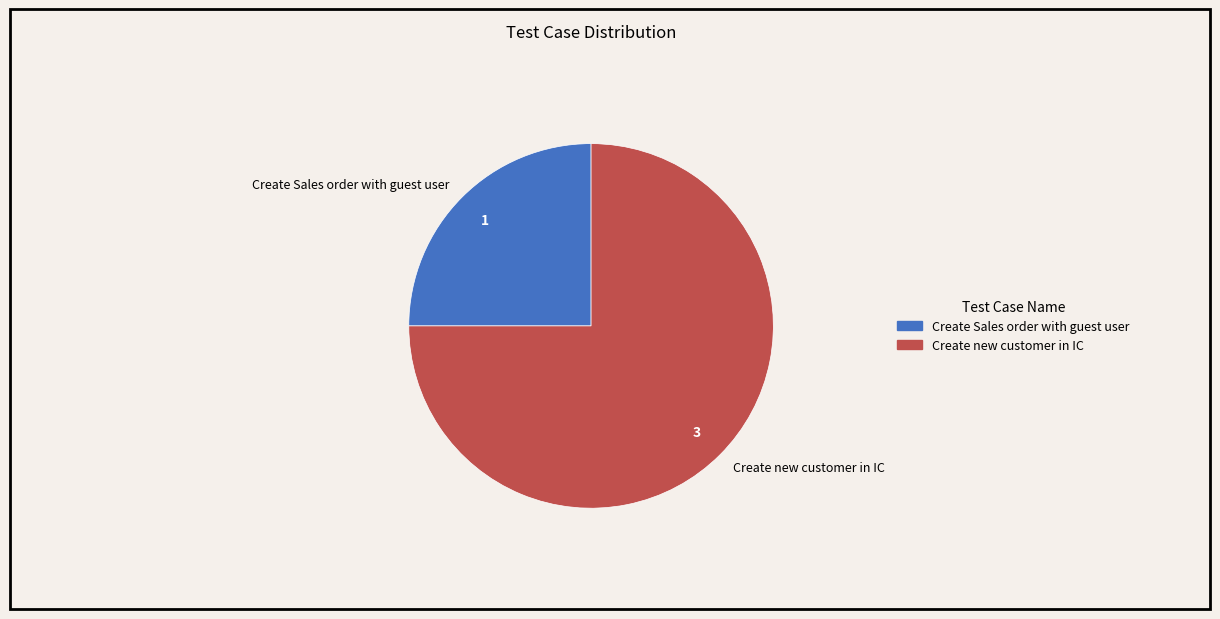

The Create new customer in IC slice represents 75% of the pie. True or false?

True